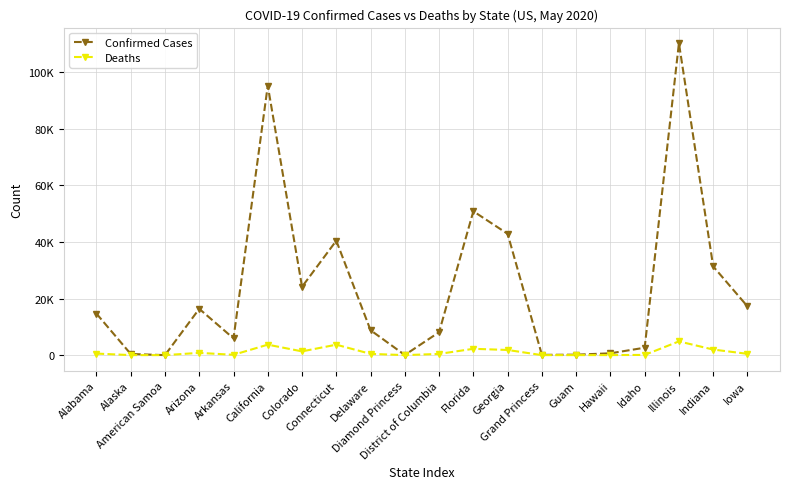

What are all the series names shown in the legend?

Confirmed Cases, Deaths